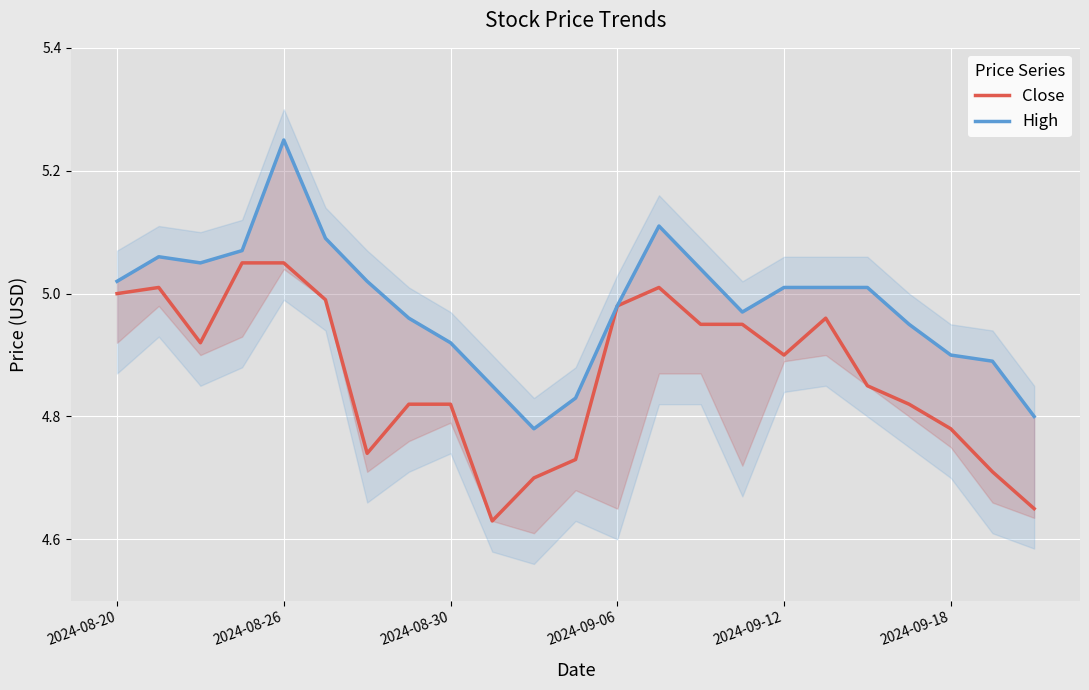

How many lines are shown in the chart?

2